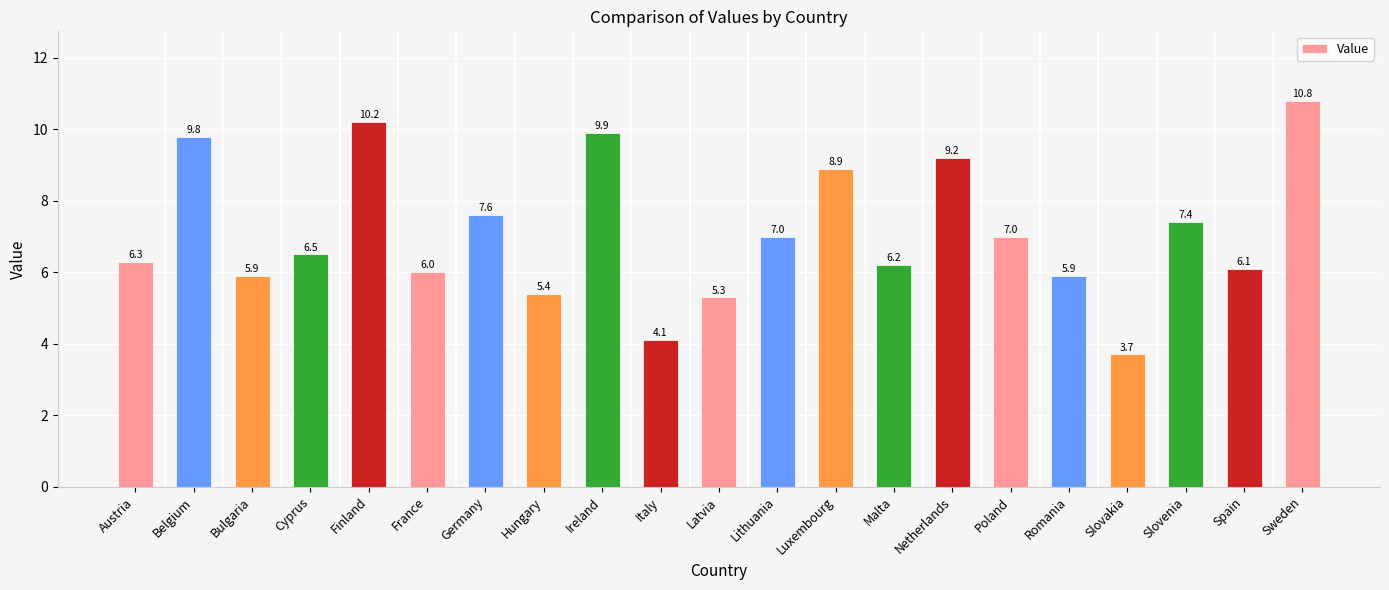

Where does the data first go above 6?

Austria